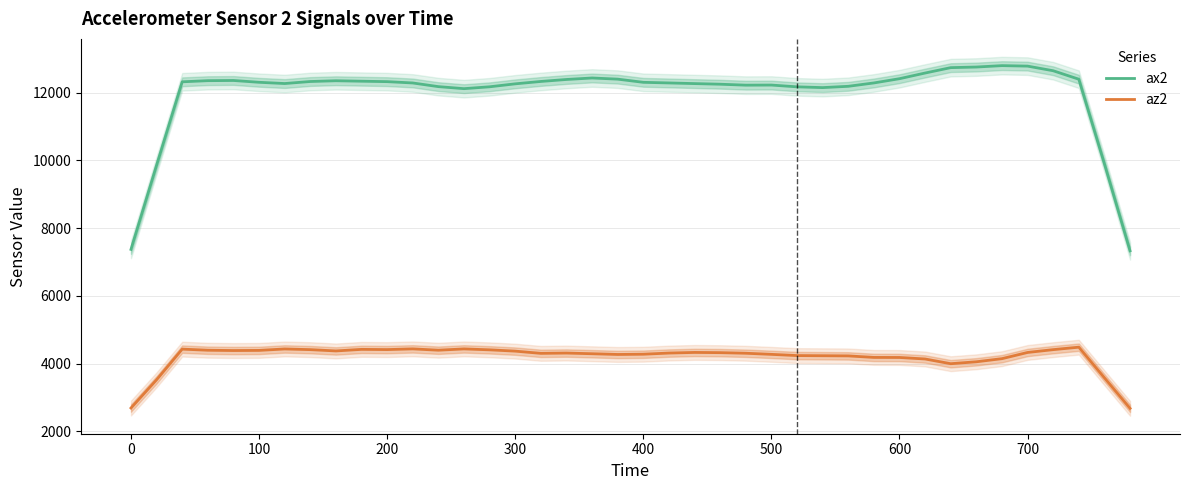

Rank the series by their average value, from highest to lowest.

ax2, az2